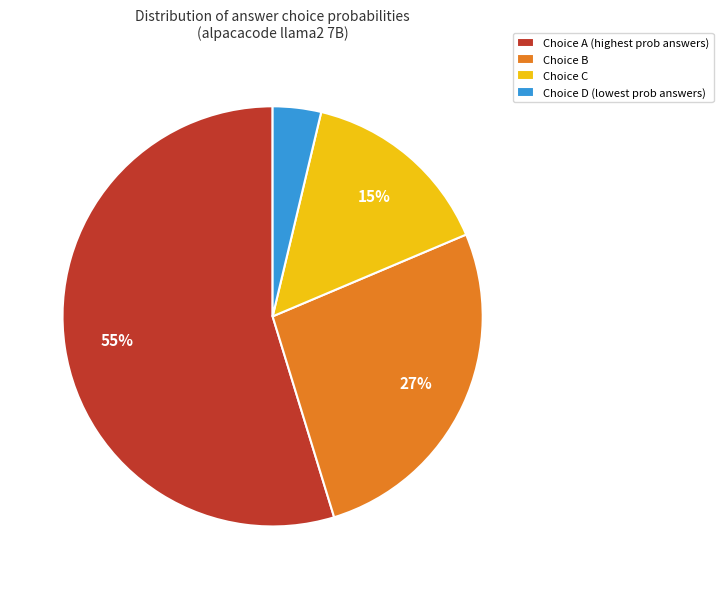

What percentage is the Choice D (lowest prob answers) slice, to the nearest percent?

4%